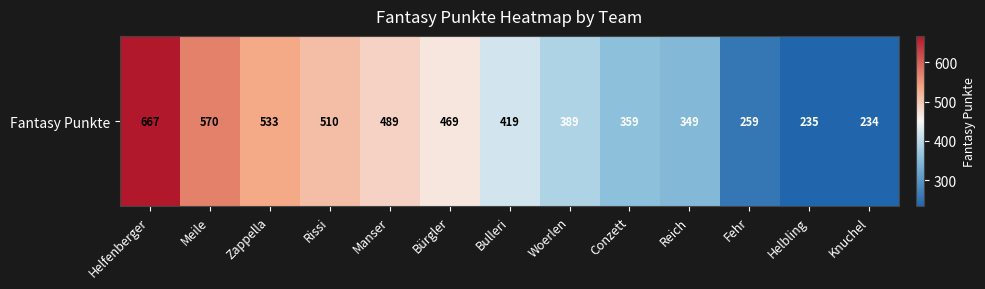

List the labels in order of value, largest first.

Helfenberger, Meile, Zappella, Rissi, Manser, Bürgler, Bulleri, Woerlen, Conzett, Reich, Fehr, Helbling, Knuchel